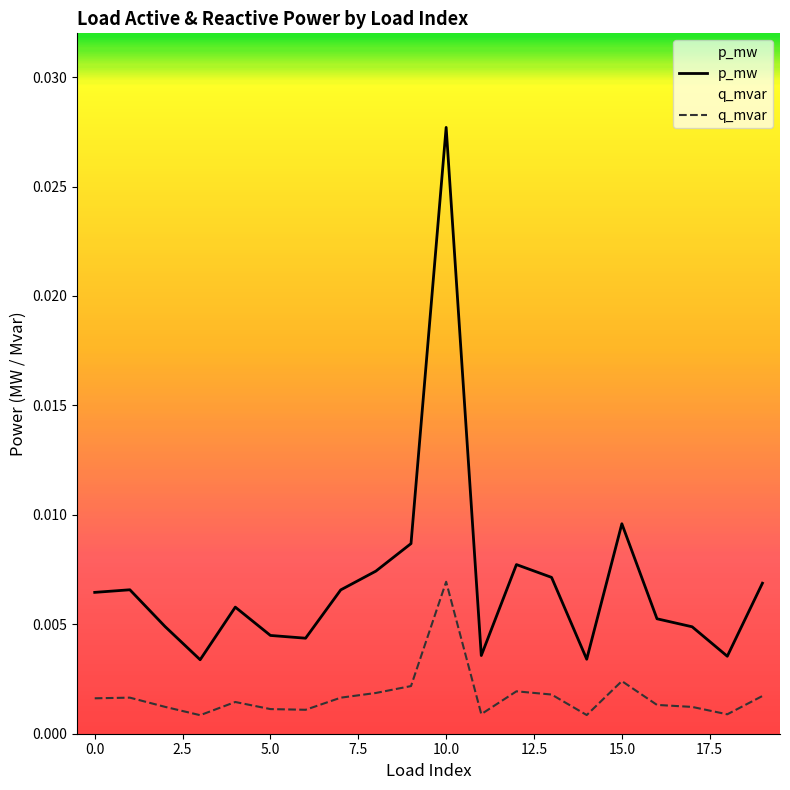

True or false: p_mw has a value of 0.0 at 12.

True